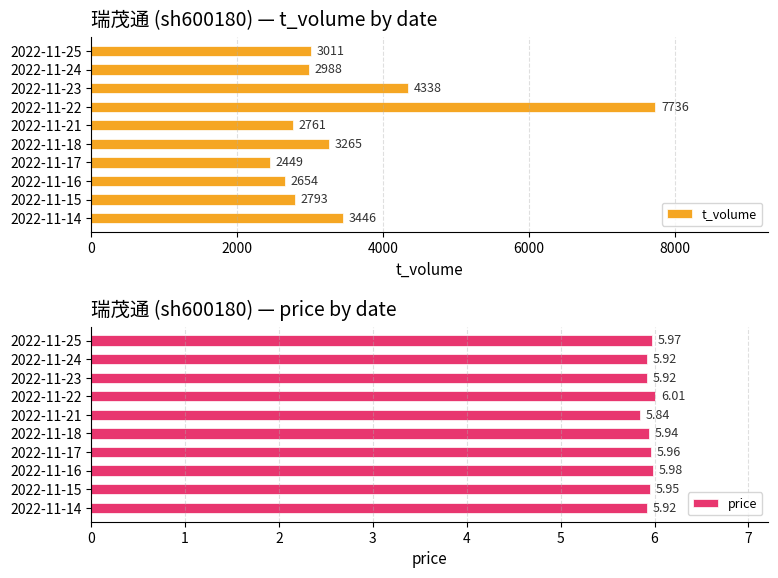

Rank the categories by t_volume value from highest to lowest.

2022-11-22, 2022-11-23, 2022-11-14, 2022-11-18, 2022-11-25, 2022-11-24, 2022-11-15, 2022-11-21, 2022-11-16, 2022-11-17